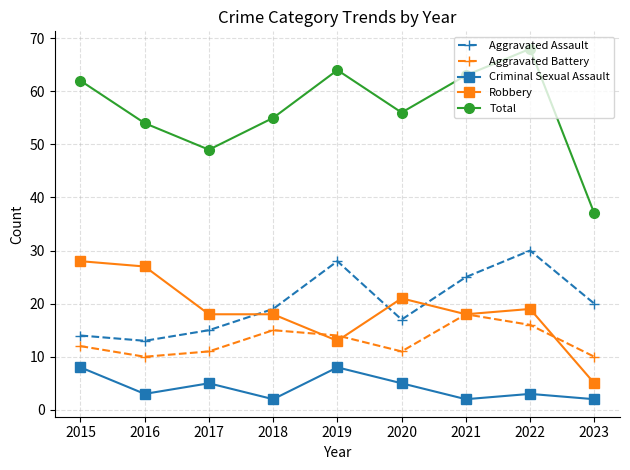

At 2016, list the series in order from smallest to largest.

Criminal Sexual Assault, Aggravated Battery, Aggravated Assault, Robbery, Total